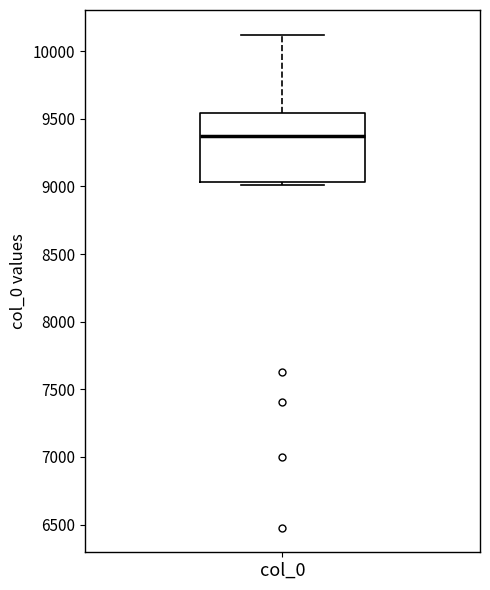

Where is the upper edge of the box for col_0 on the y-axis? The values are not printed on the chart, so give them approximately, as read against the axis.

9550